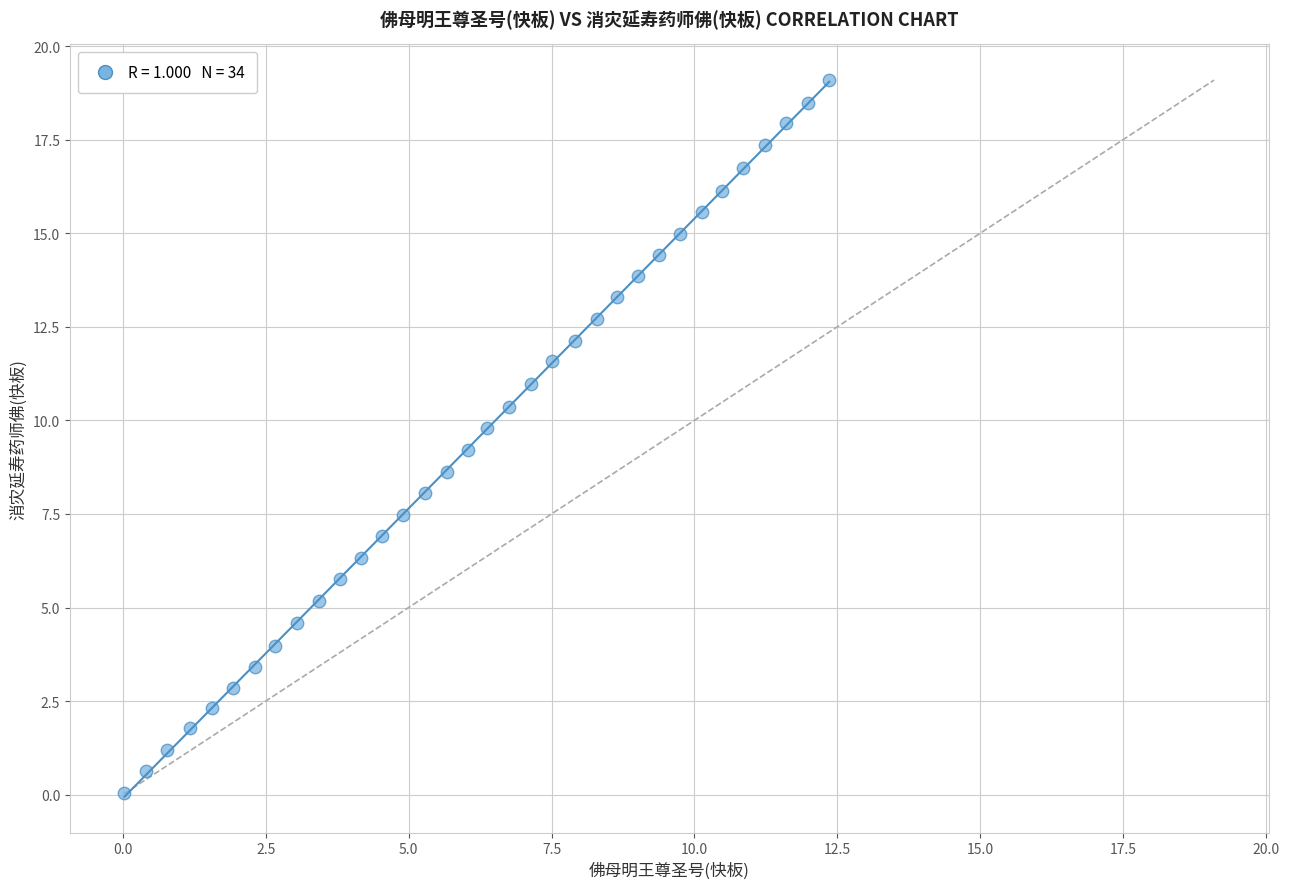

What is the range of Y values (max minus min)?

19.0